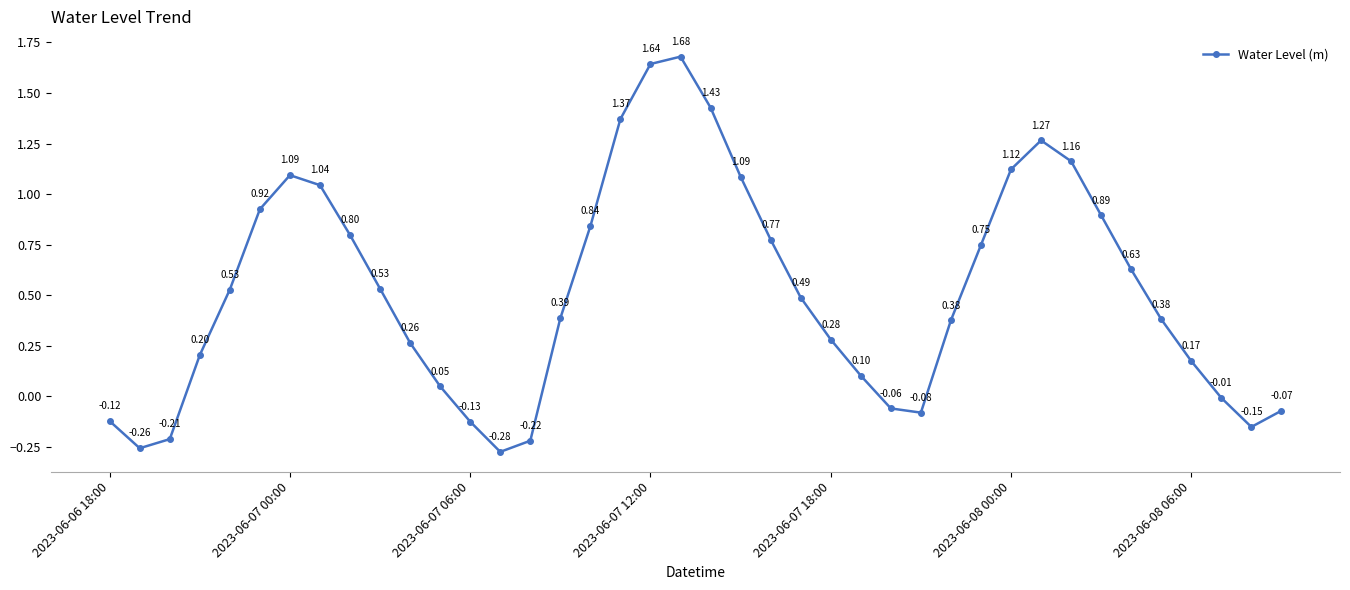

What is the difference between the maximum and minimum values?

2.0